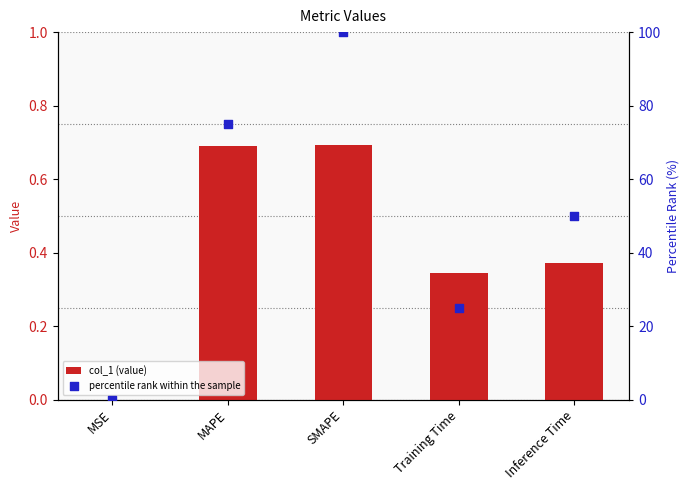

At how many categories does at least one series exceed 90?

1